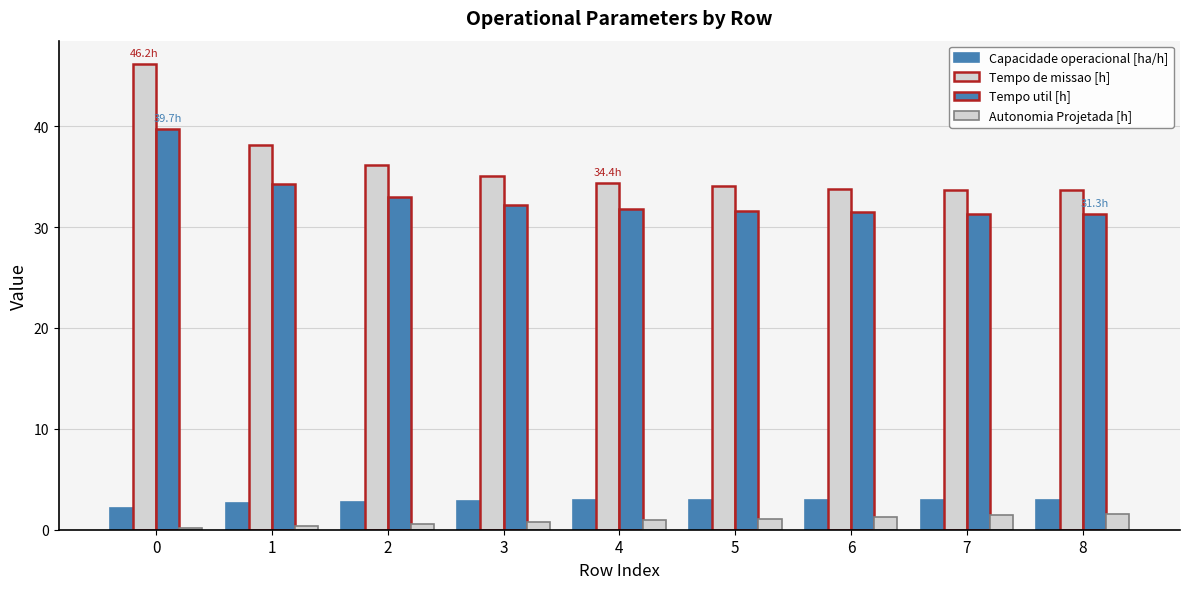

What is the total value across all series at 7?

69.4